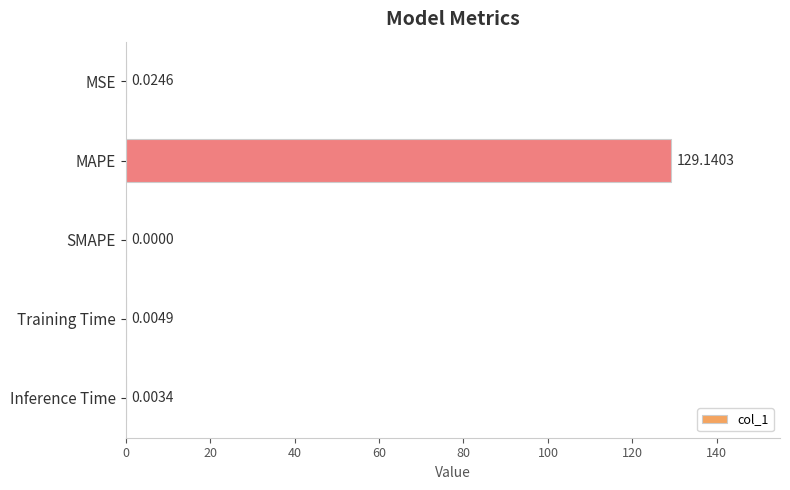

What is the sum of all values?

129.2